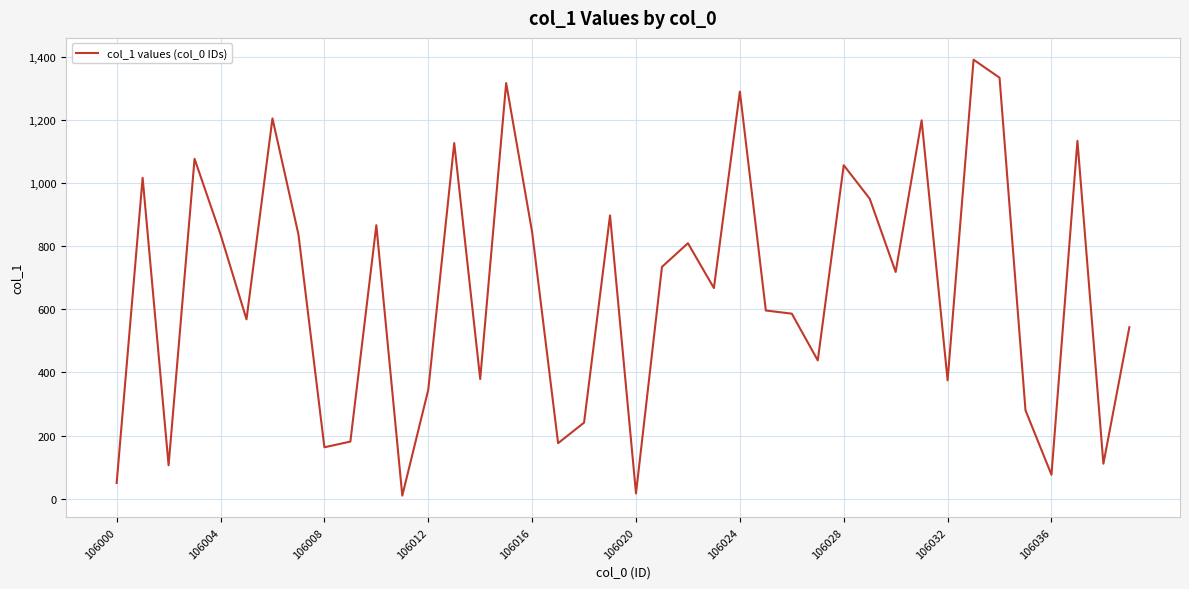

What is the difference between the maximum and minimum values?

1380